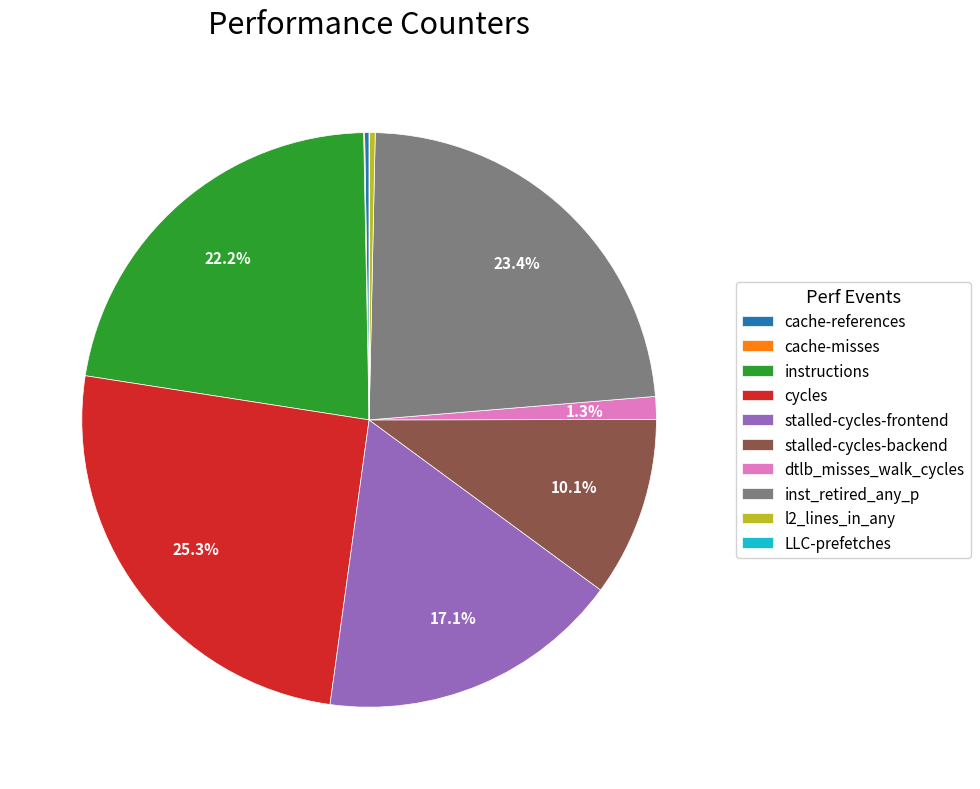

What is the total percentage of dtlb_misses_walk_cycles and cycles?

26.6%